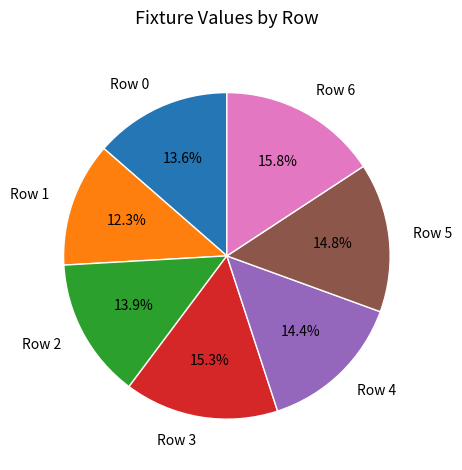

Which slice is the smallest?

Row 1